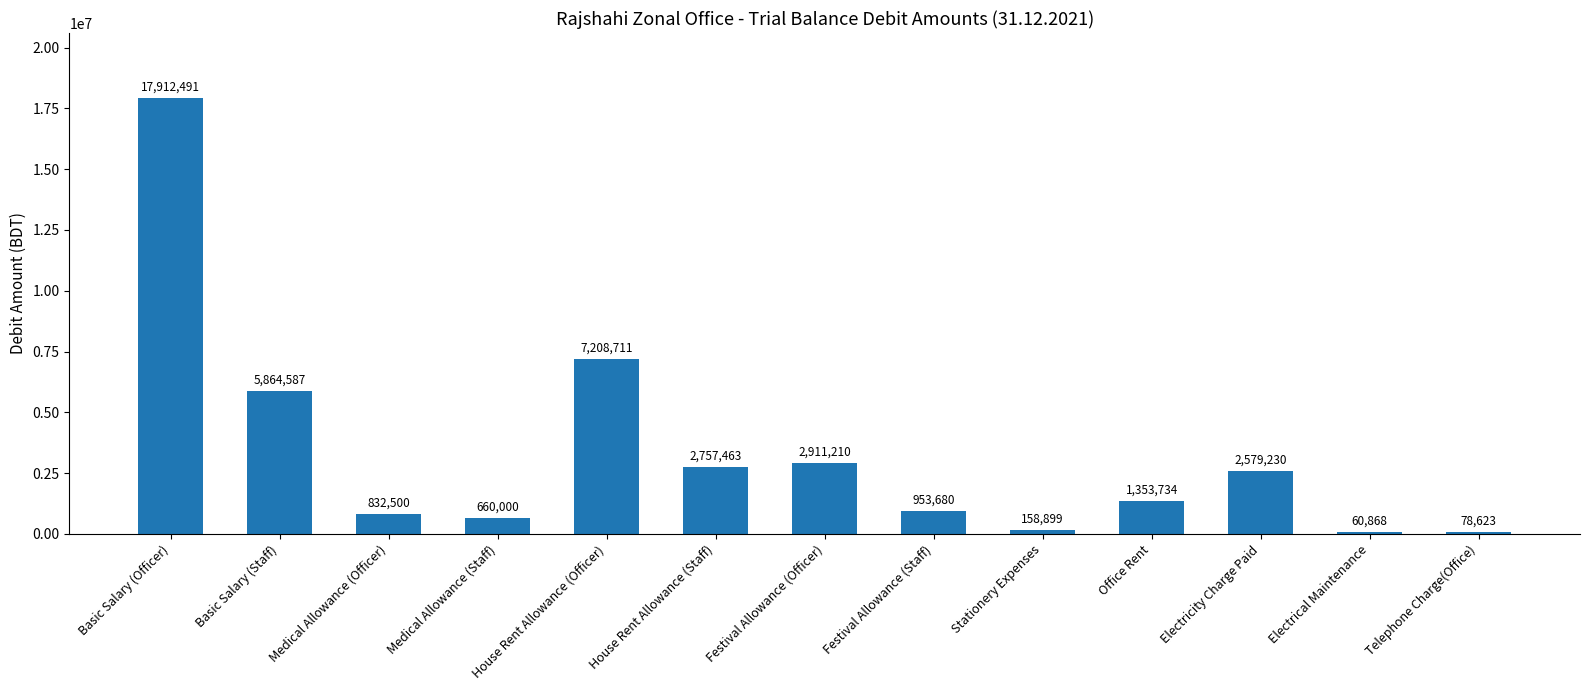

At which category does the chart reach its peak across all series?

Basic Salary (Officer)